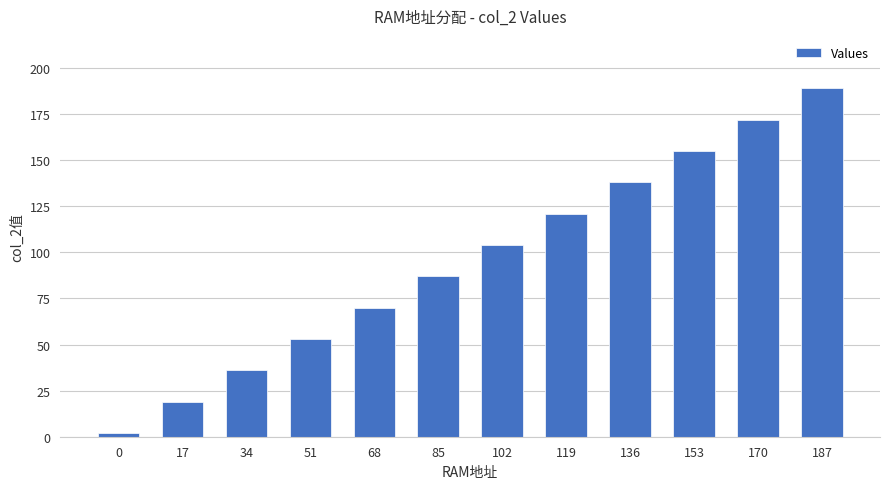

Does the chart contain stacked bars?

No